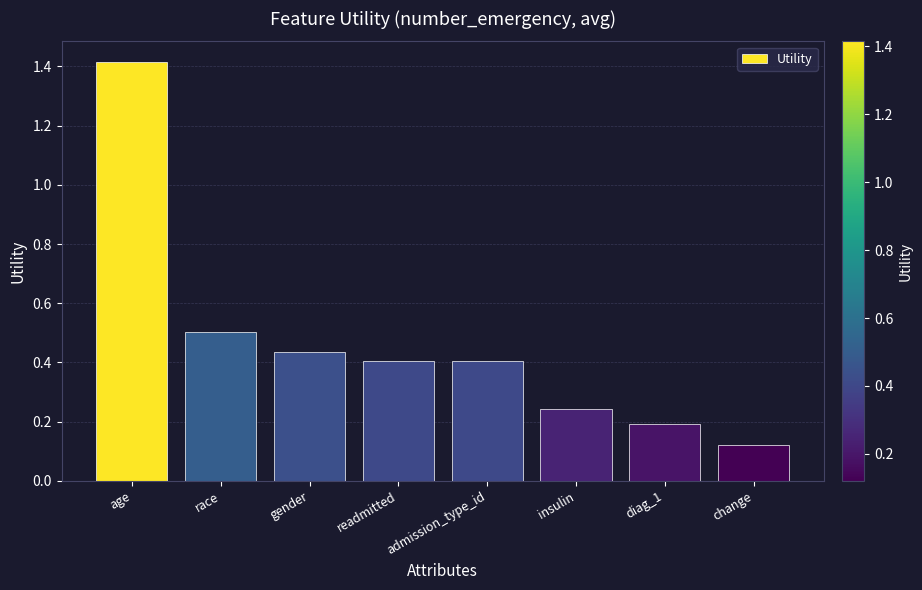

What value does the data have at age?

1.4